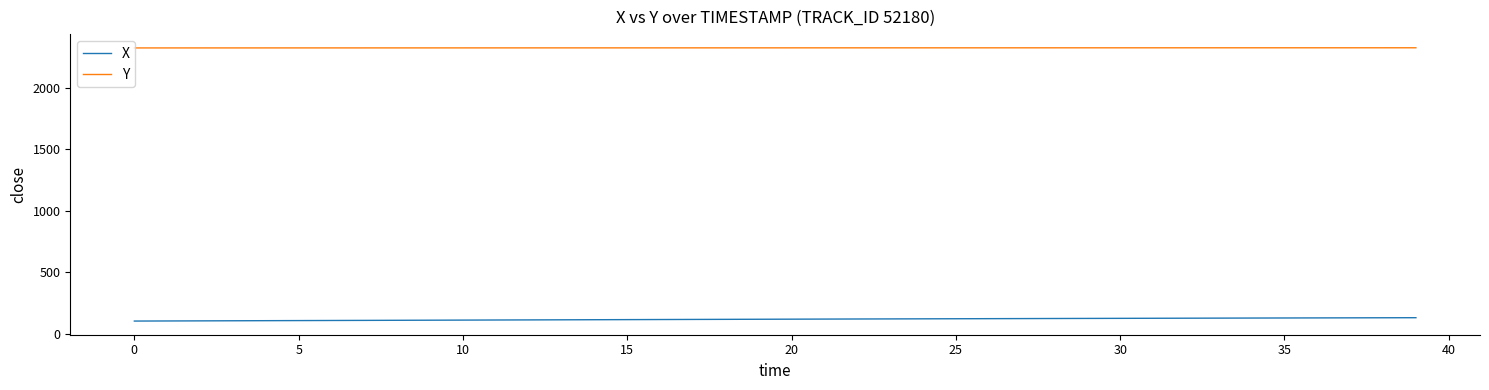

List the series in order of their overall mean, highest first.

Y, X